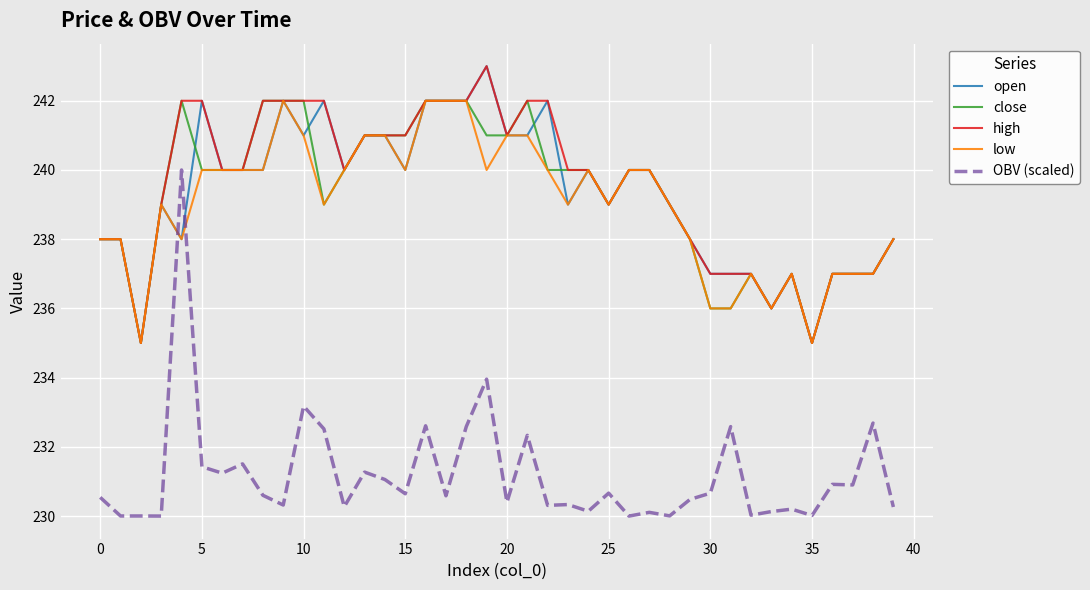

What is the maximum value shown in the chart?

243.0